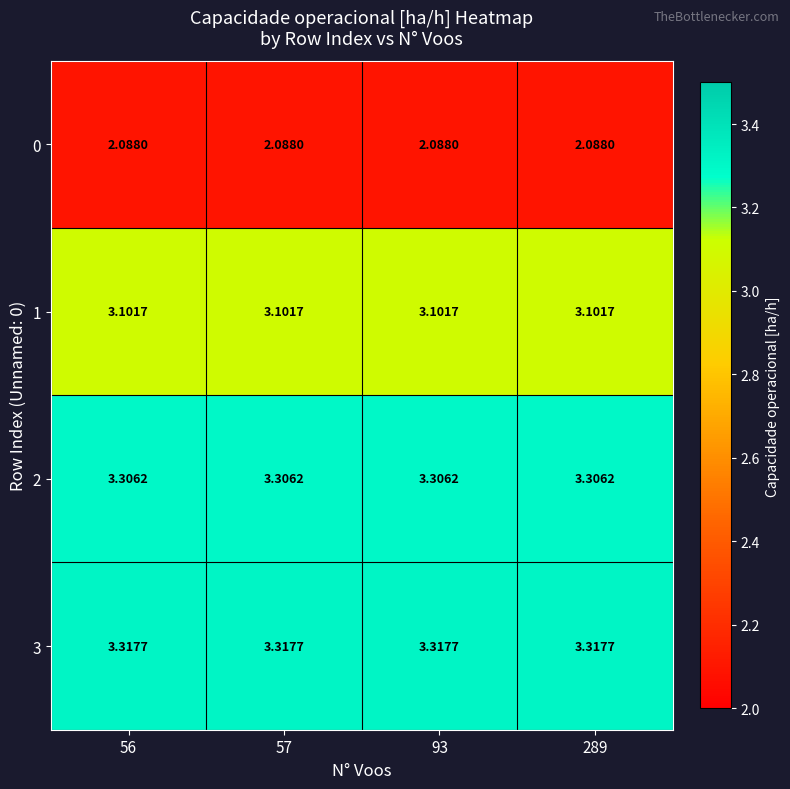

Reading left to right, list all the values displayed in this chart.

row_0: 56=2.1	57=2.1	93=2.1	289=2.1
row_1: 56=3.1	57=3.1	93=3.1	289=3.1
row_2: 56=3.3	57=3.3	93=3.3	289=3.3
row_3: 56=3.3	57=3.3	93=3.3	289=3.3